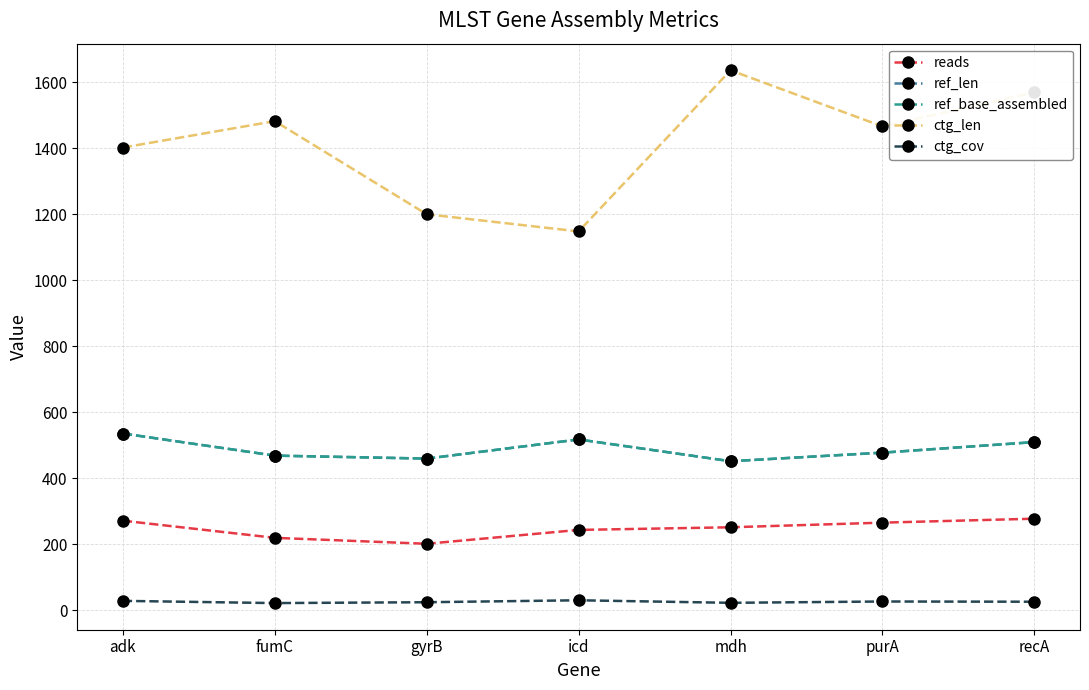

Where is the first local minimum for ctg_len?

icd